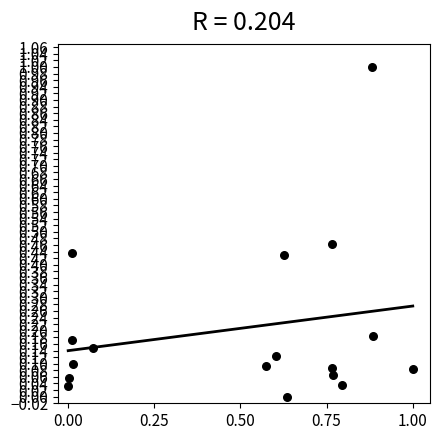

What is the range of Y values (max minus min)?

1.0